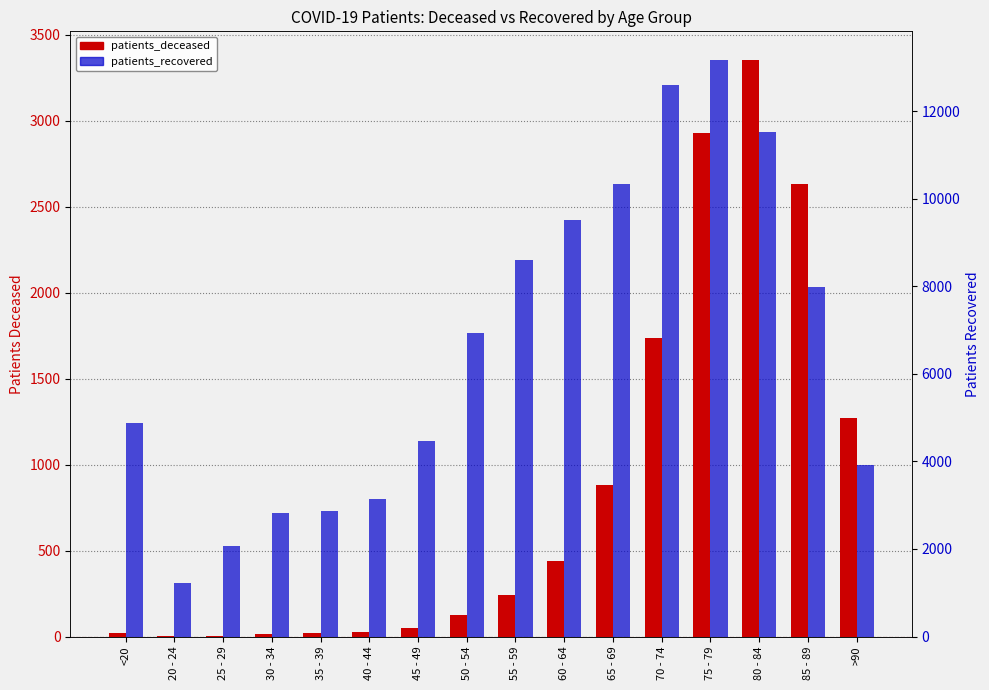

Read the patients_deceased value at 55 - 59.

241